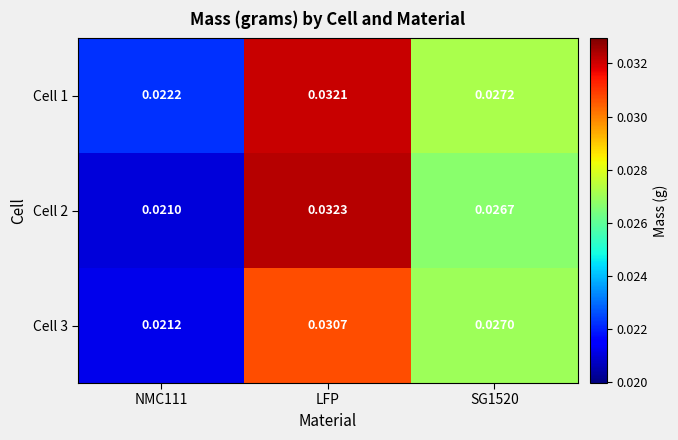

Is the value of Cell 3 at SG1520 greater than the value of Cell 1 at NMC111?

Yes